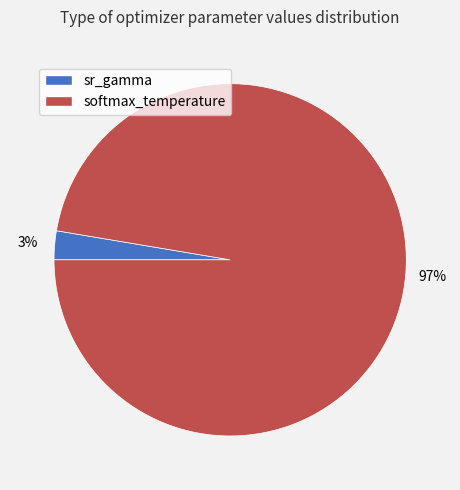

To the nearest percent, what is the combined percentage of softmax_temperature and sr_gamma?

100%